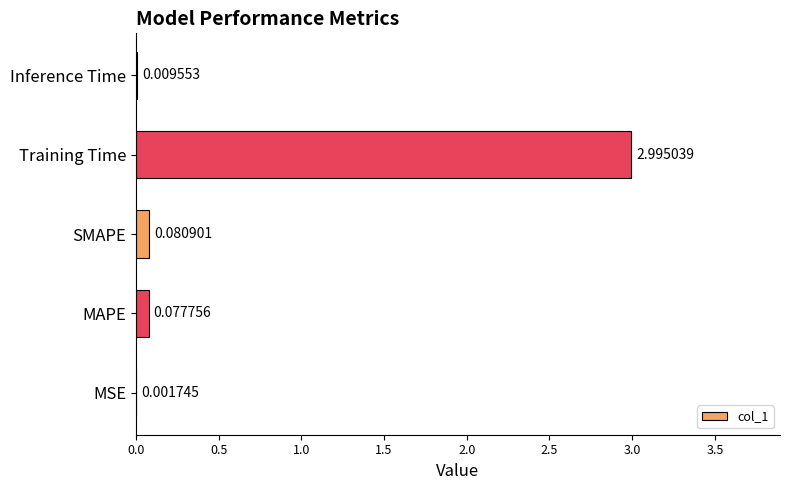

At which label is the value closest to 1?

SMAPE